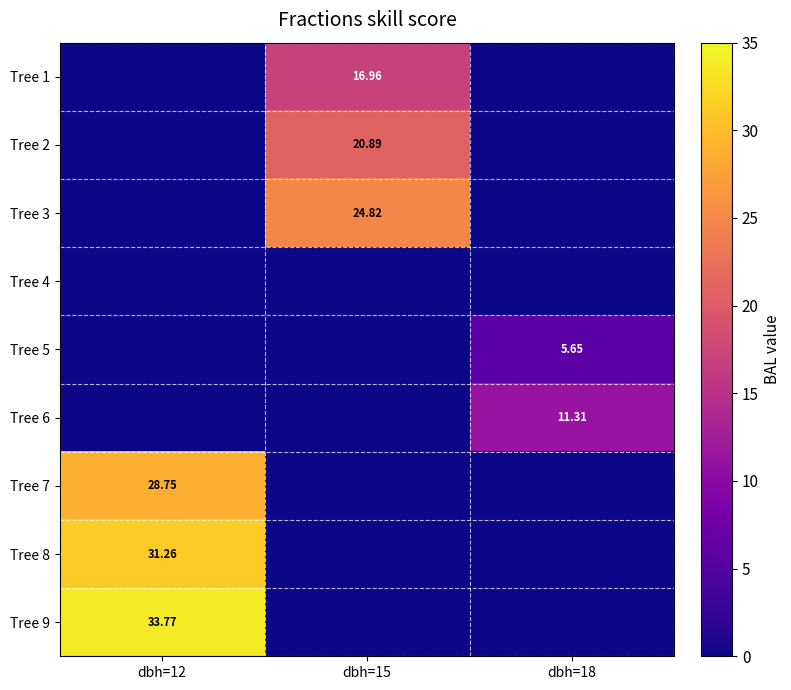

What is the difference between the maximum and minimum values in the Tree 6 series?

11.3